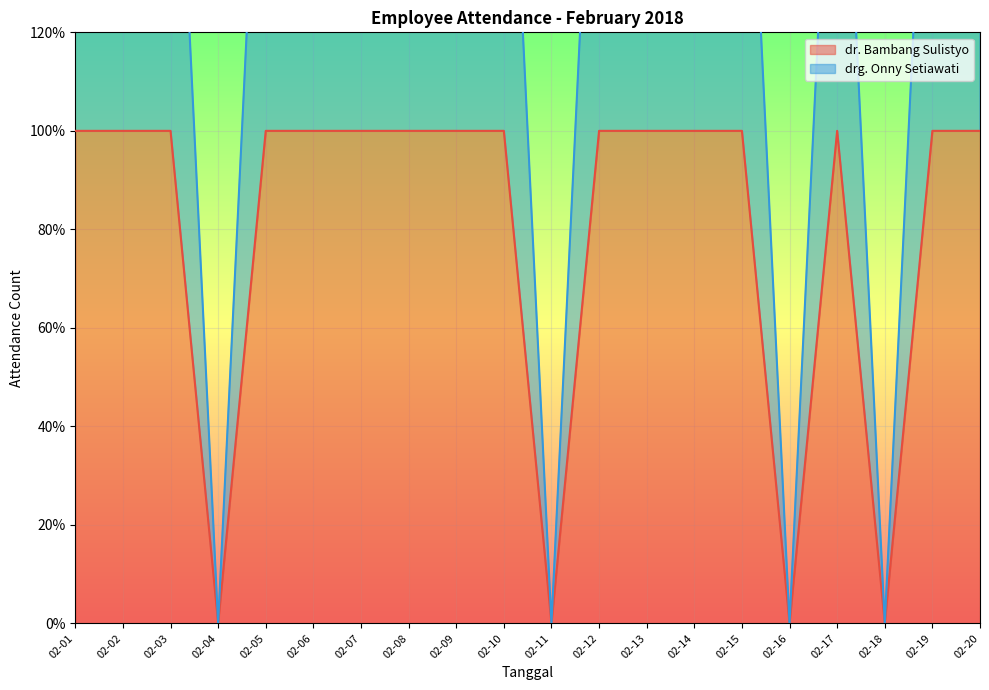

Reading left to right, extract all data points from this chart.

dr. Bambang Sulistyo: 1	1	1	0	1	1	1	1	1	1	0	1	1	1	1	0	1	0	1	1
drg. Onny Setiawati: 2	2	2	0	2	2	2	2	2	2	0	2	2	2	2	0	2	0	2	2